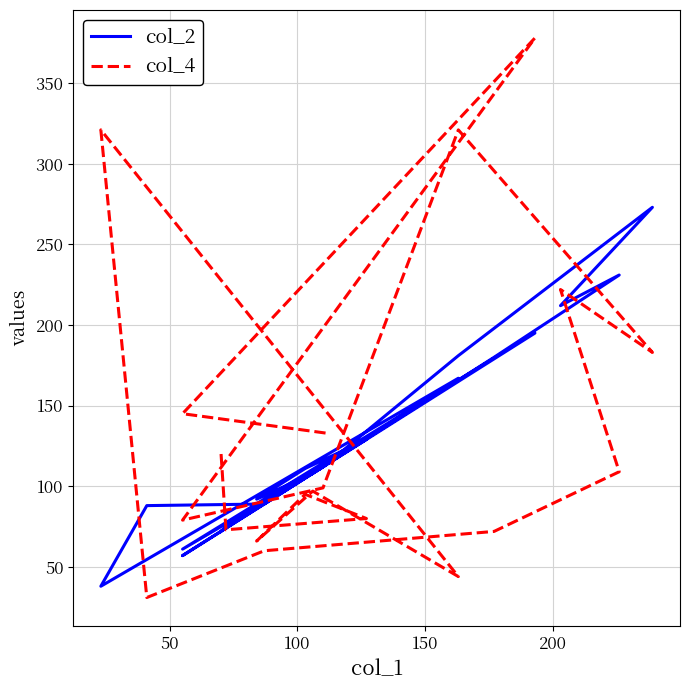

At how many categories does at least one series exceed 76?

19